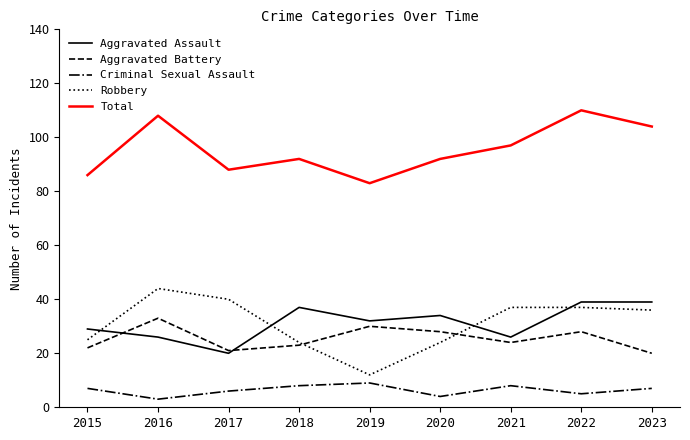

What are all the series names shown in the legend?

Aggravated Assault, Aggravated Battery, Criminal Sexual Assault, Robbery, Total